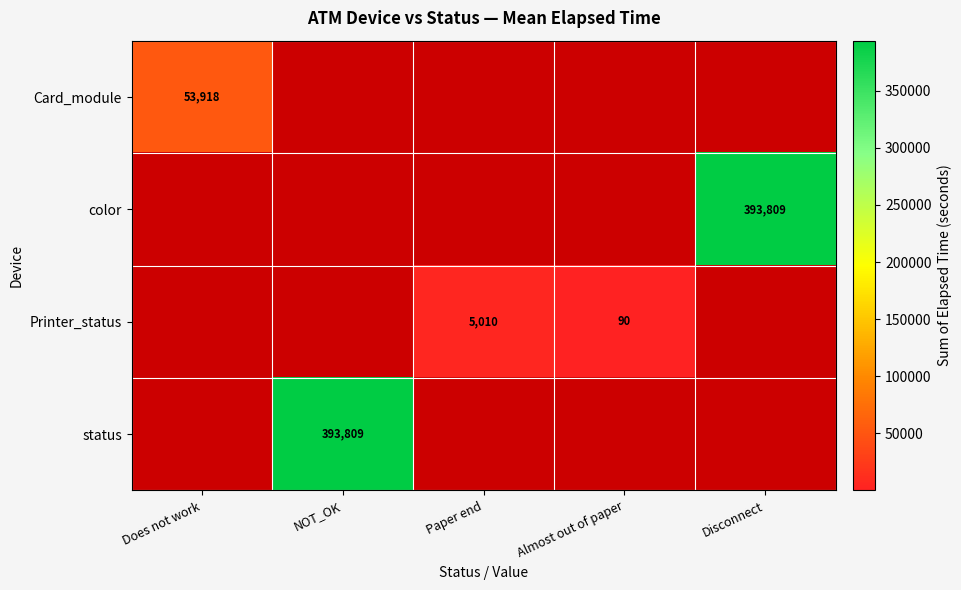

Is it true that Card_module equals 53918 at Does not work?

True